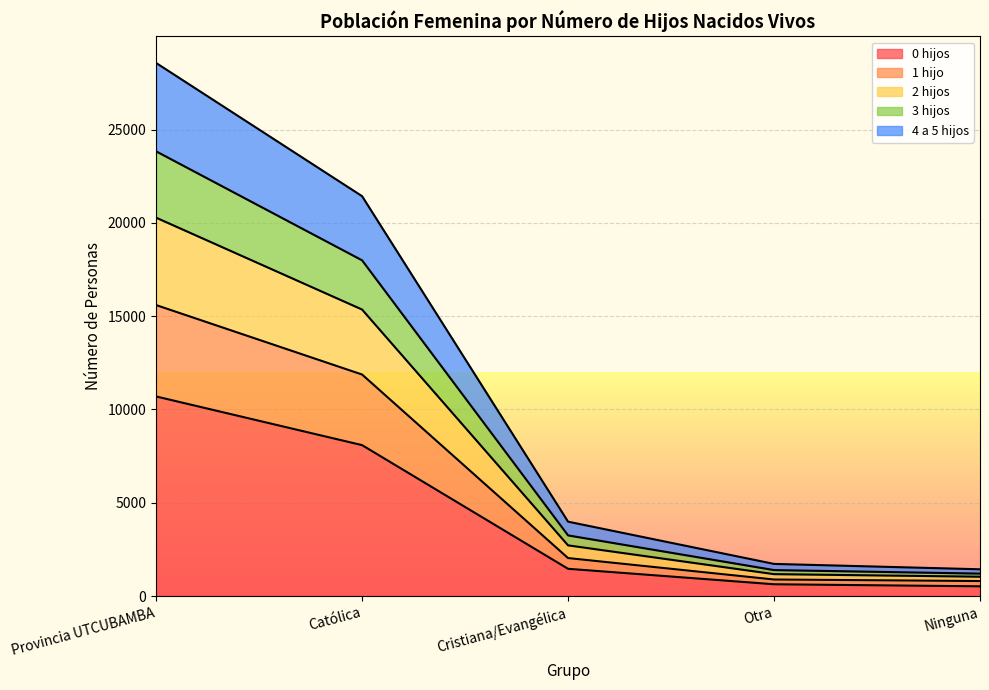

True or false: 2 hijos and 0 hijos cross at least once.

False